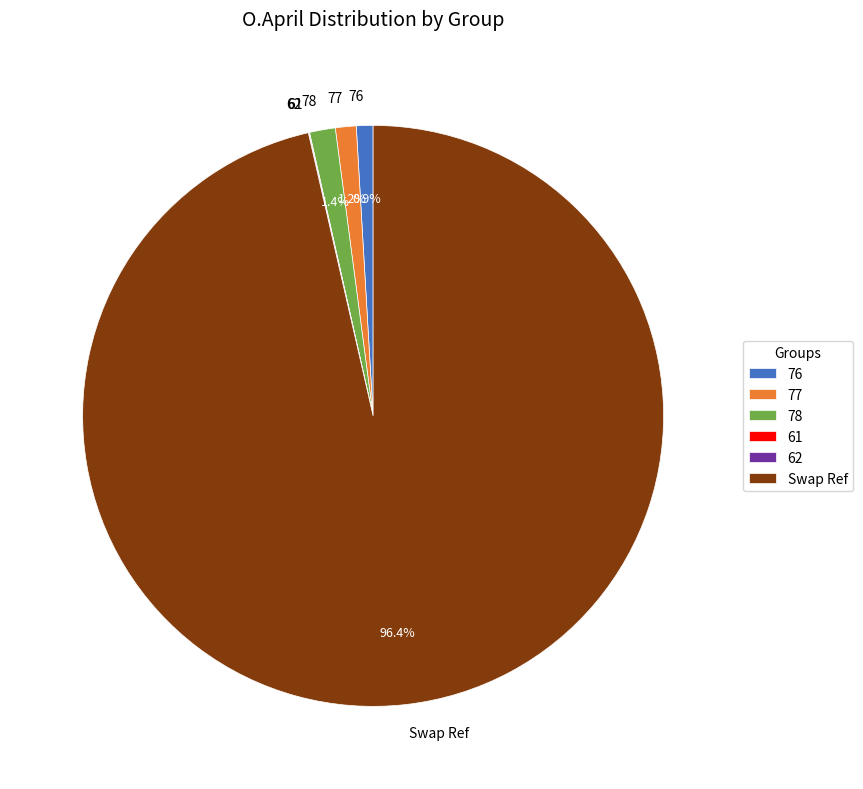

What is the largest slice in the pie chart?

Swap Ref